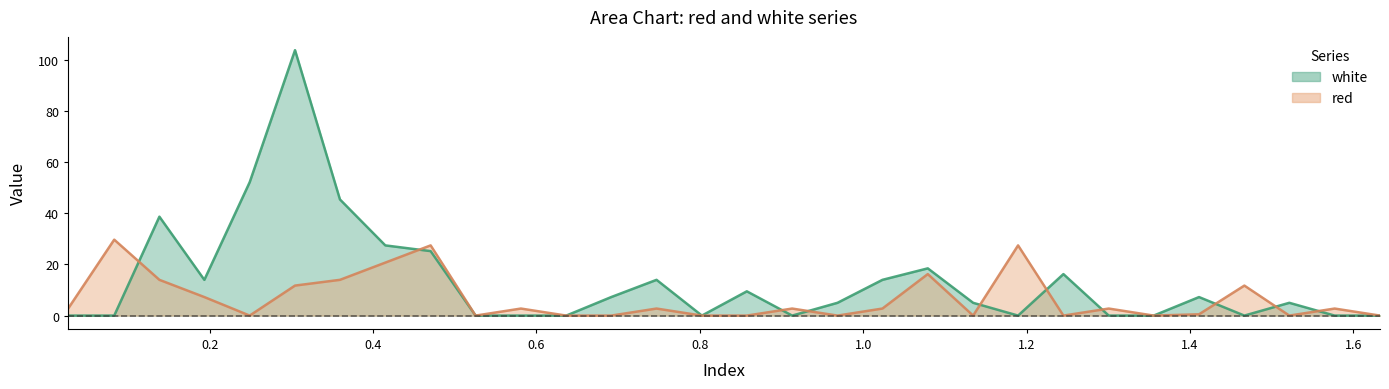

How many data points does each series have?

30